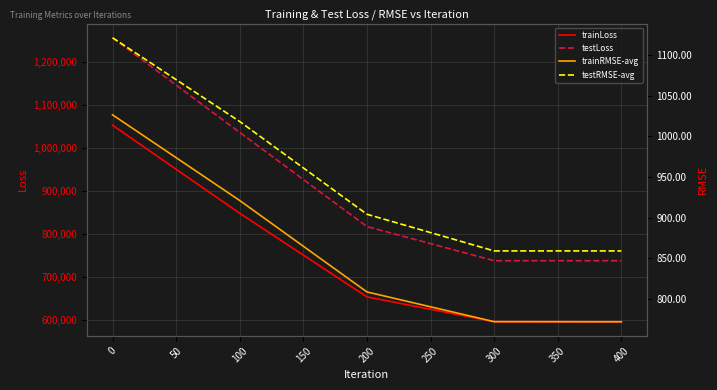

Read the testLoss value at 0.

1257341.5